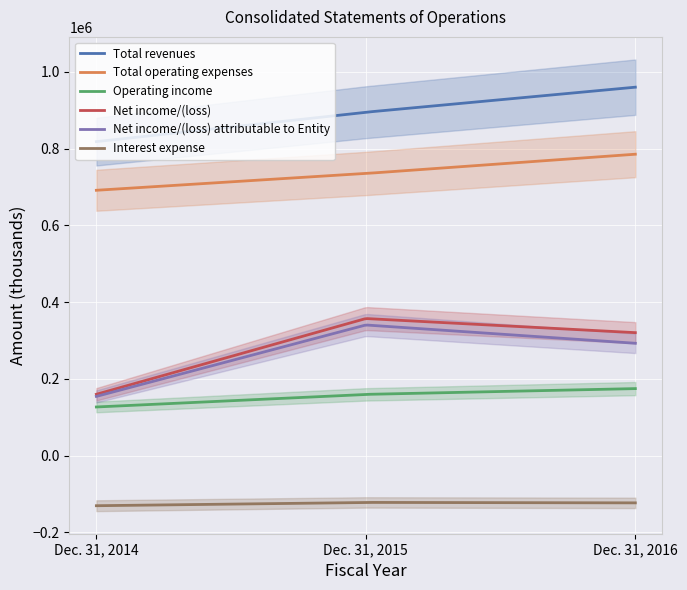

Which has a higher value, Dec. 31, 2014 or Dec. 31, 2016?

Dec. 31, 2016